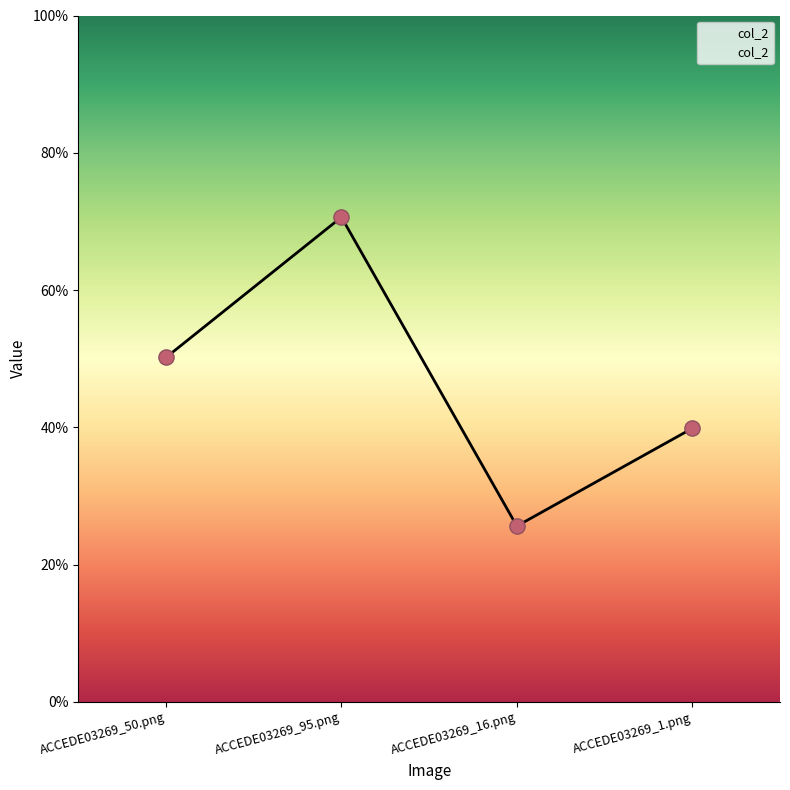

What is the change in value from ACCEDE03269_50.png to ACCEDE03269_1.png?

-0.1